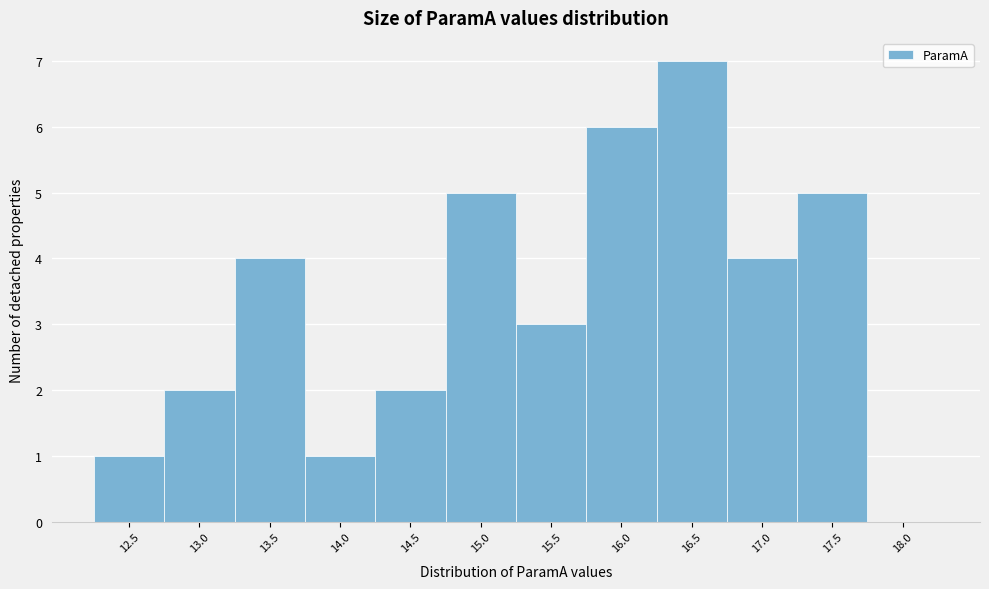

Reading left to right, list all the values displayed in this chart.

12.5=1	13.0=2	13.5=4	14.0=1	14.5=2	15.0=5	15.5=3	16.0=6	16.5=7	17.0=4	17.5=5	18.0=0